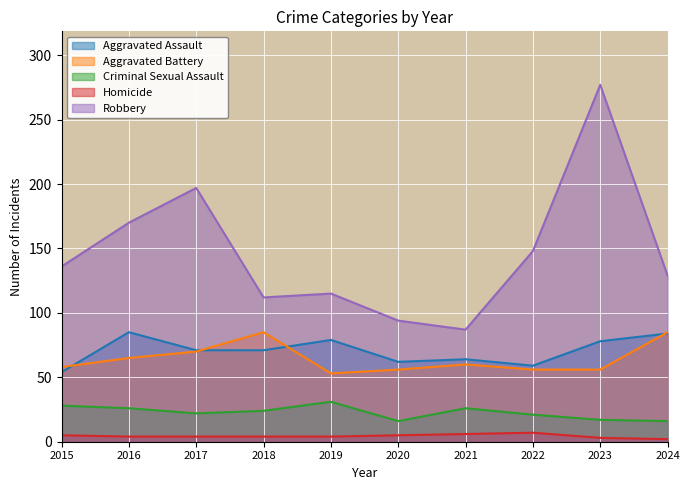

At which category does the chart reach its peak across all series?

2023